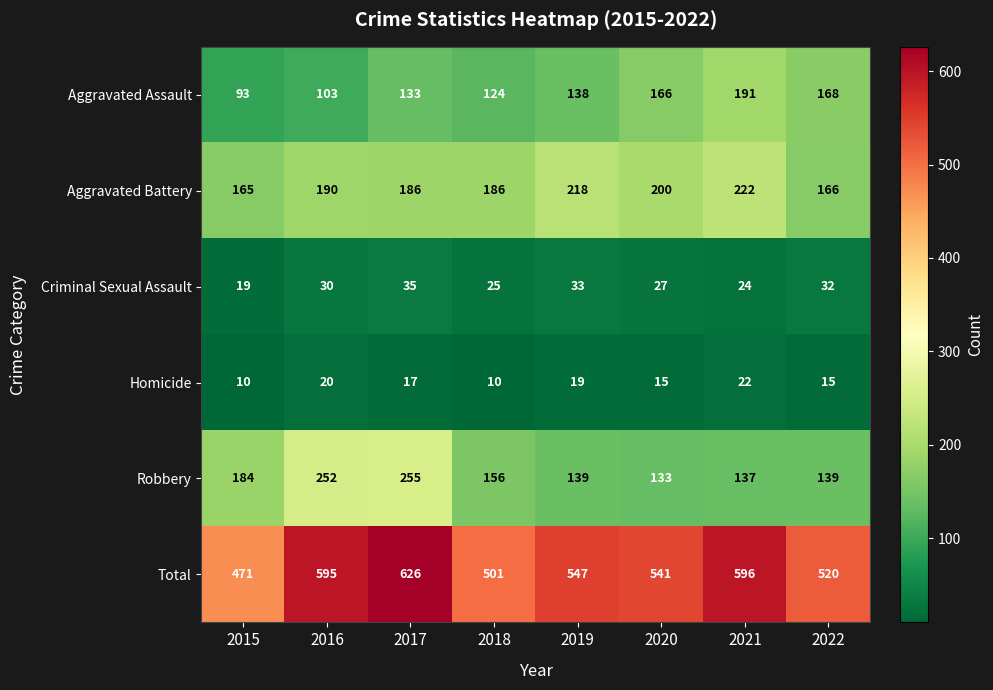

Which category has the highest value across all series?

2017